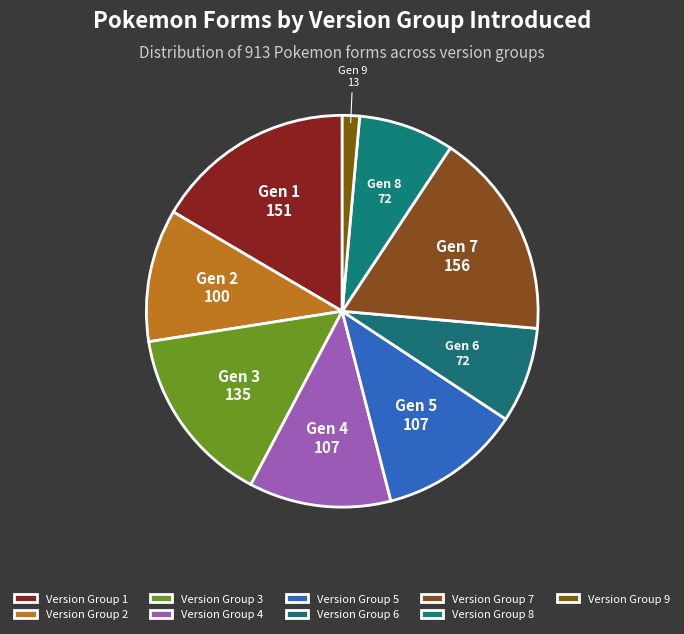

Count the number of slices in the pie.

9